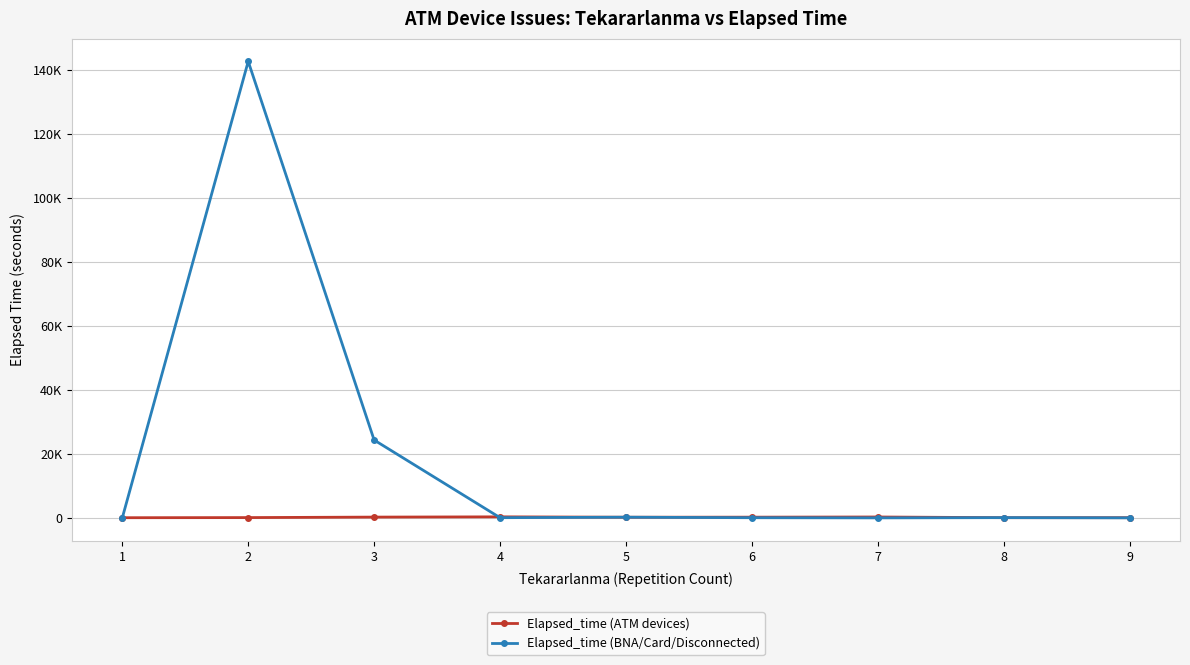

What is the greatest value displayed?

142615